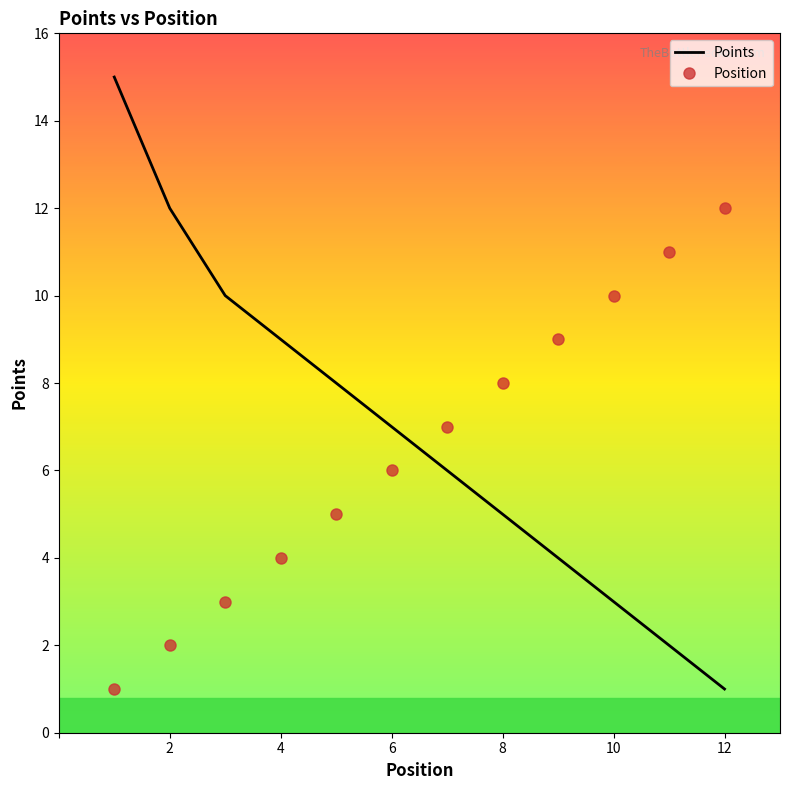

Rank the series by their maximum value, from lowest to highest.

Position, Points